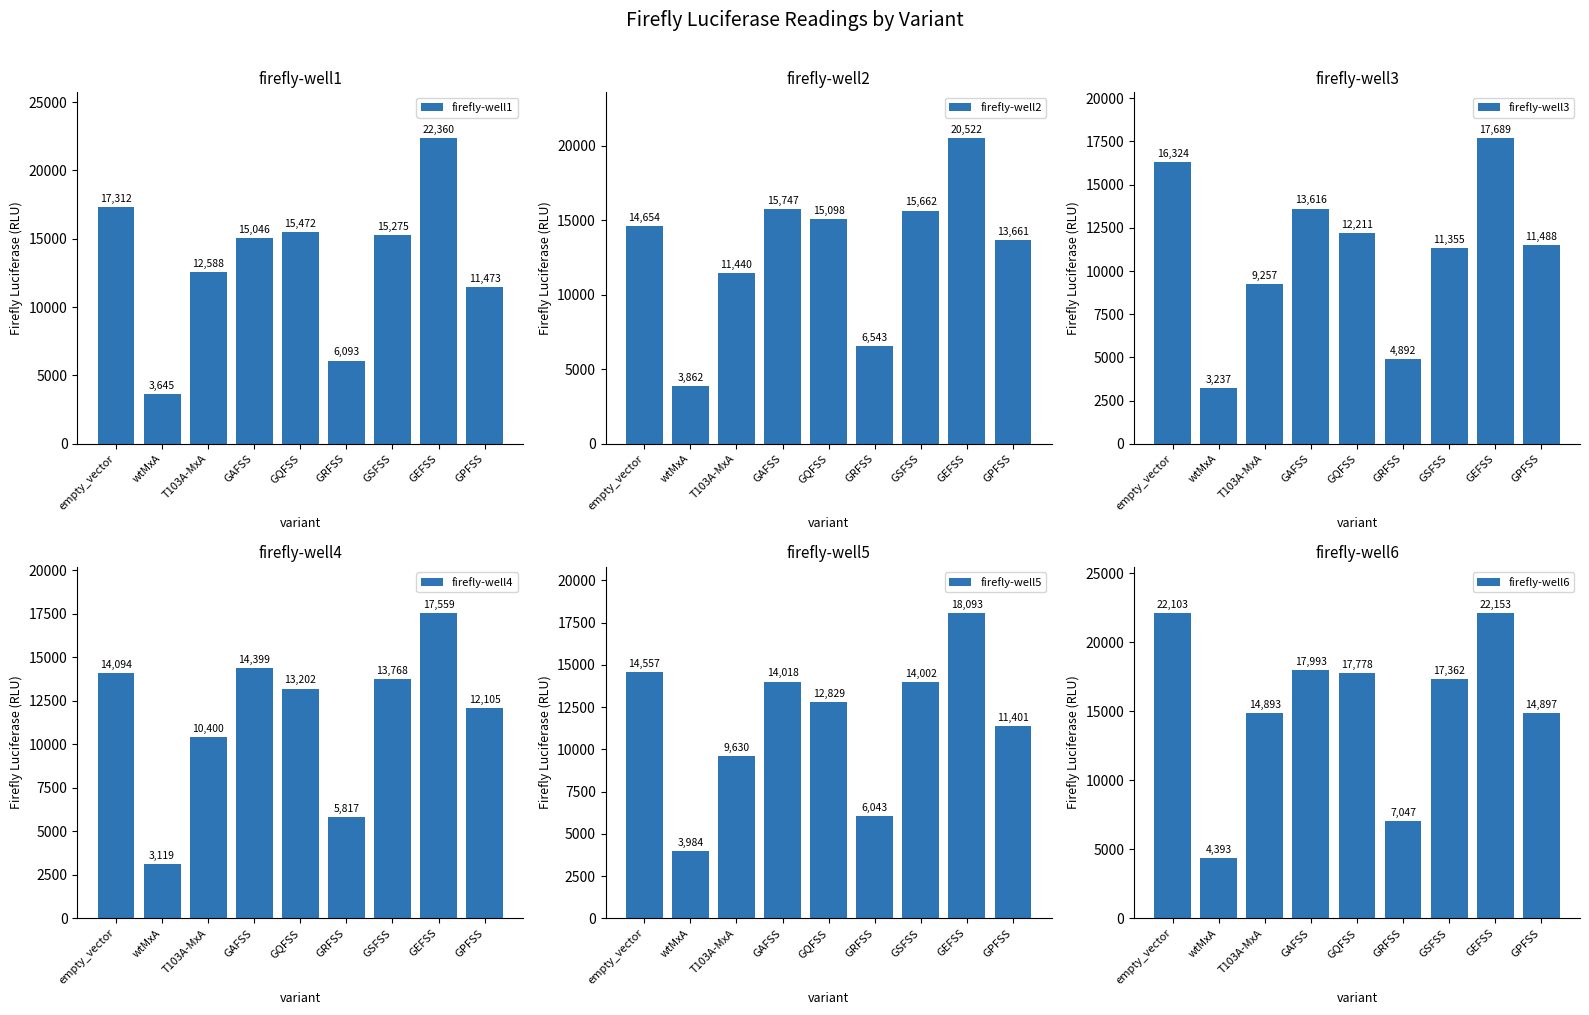

Reading left to right, list all the values displayed in this chart.

firefly-well1: 17312	3645	12588	15046	15472	6093	15275	22360	11473
firefly-well2: 14654	3862	11440	15747	15098	6543	15662	20522	13661
firefly-well3: 16324	3237	9257	13616	12211	4892	11355	17689	11488
firefly-well4: 14094	3119	10400	14399	13202	5817	13768	17559	12105
firefly-well5: 14557	3984	9630	14018	12829	6043	14002	18093	11401
firefly-well6: 22103	4393	14893	17993	17778	7047	17362	22153	14897